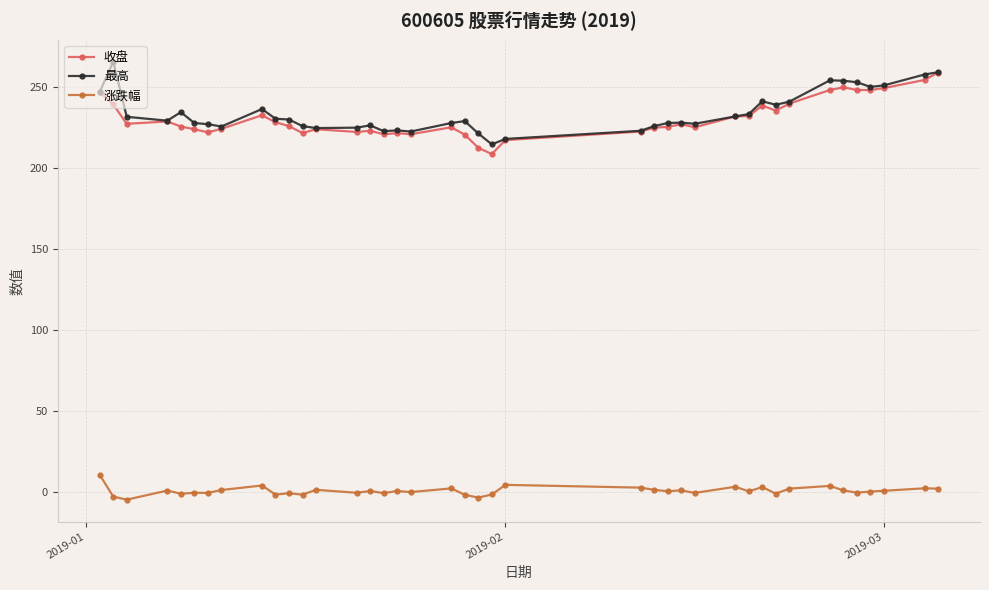

How many series are shown in this chart?

3